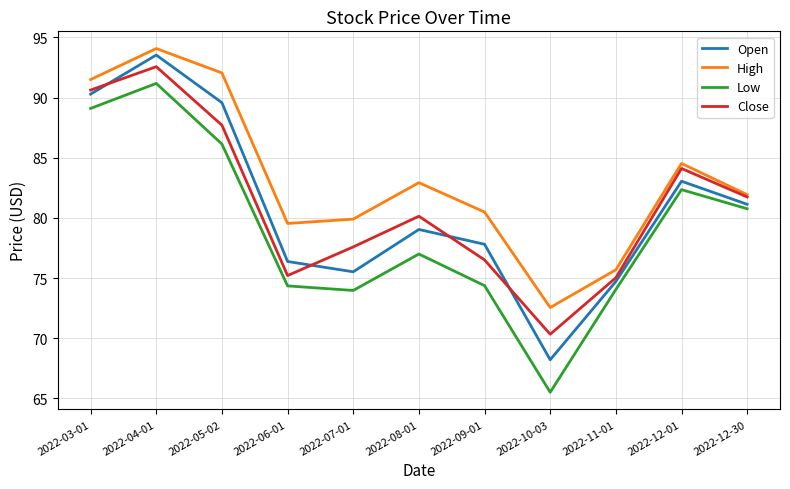

What is the sum of all Open values?

889.3